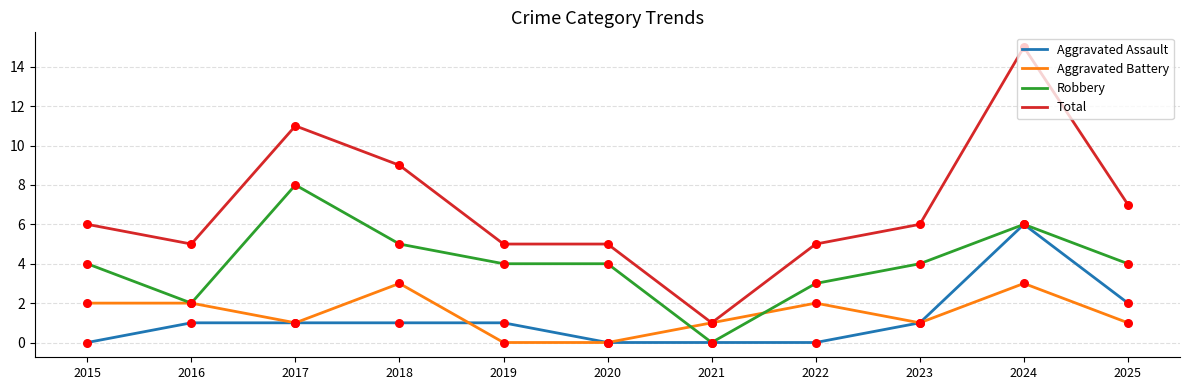

What is the total value across all series at 2021?

2